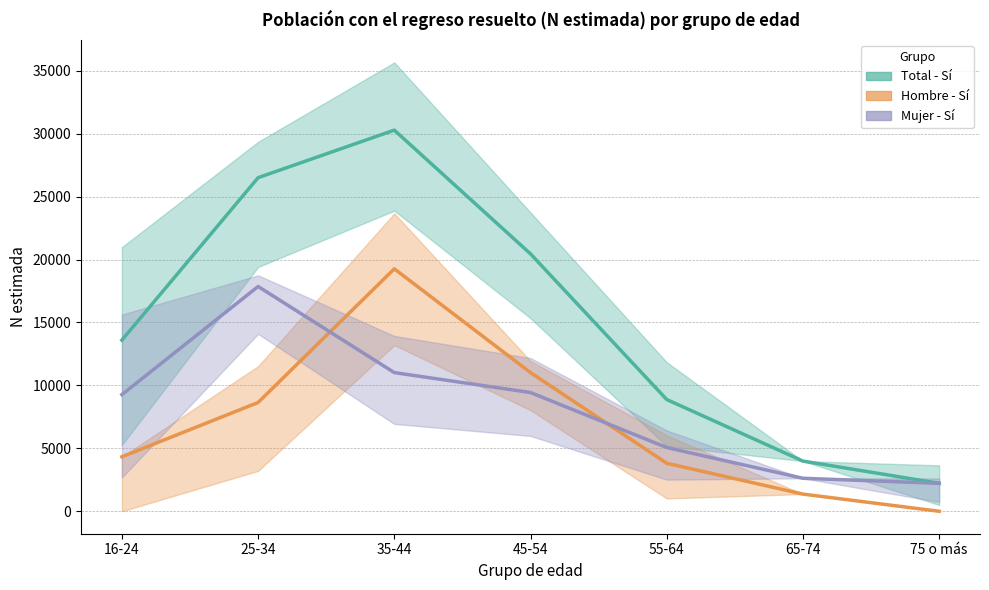

What is the difference between the highest and lowest values at 16-24?

9268